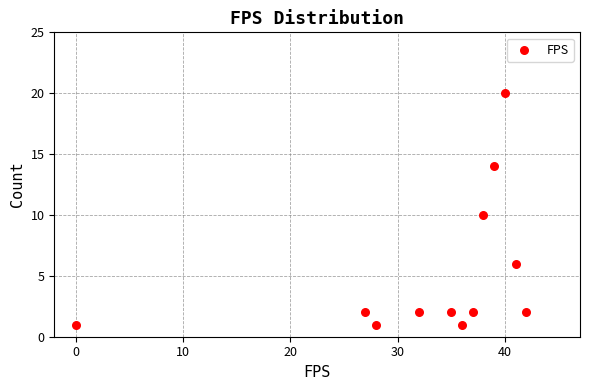

What is the range of X values (max minus min)?

42